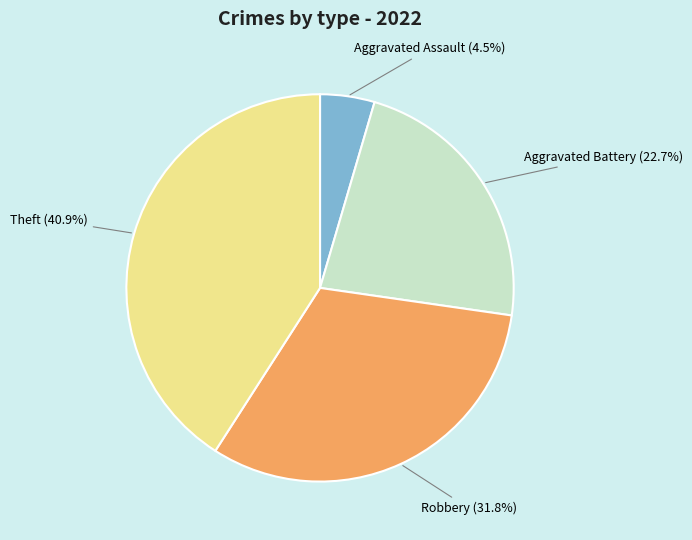

Is there a majority slice in this chart?

No